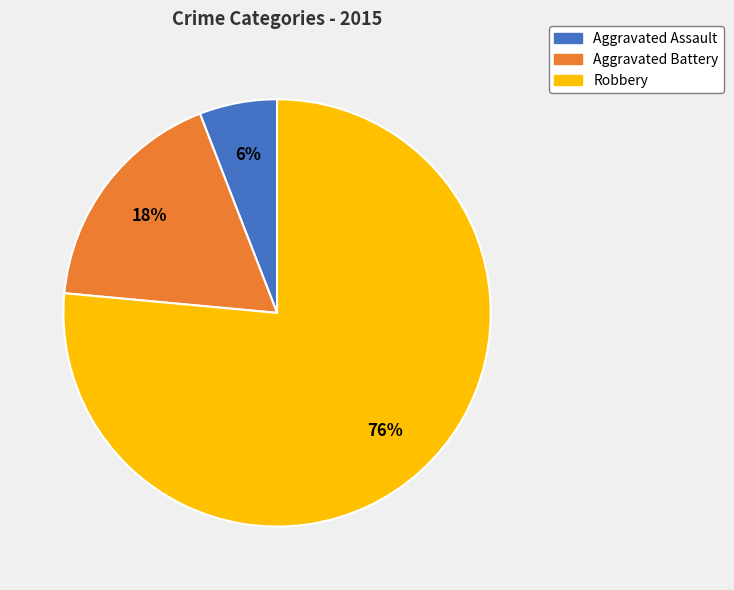

True or false: Aggravated Battery accounts for 30% of the total.

False